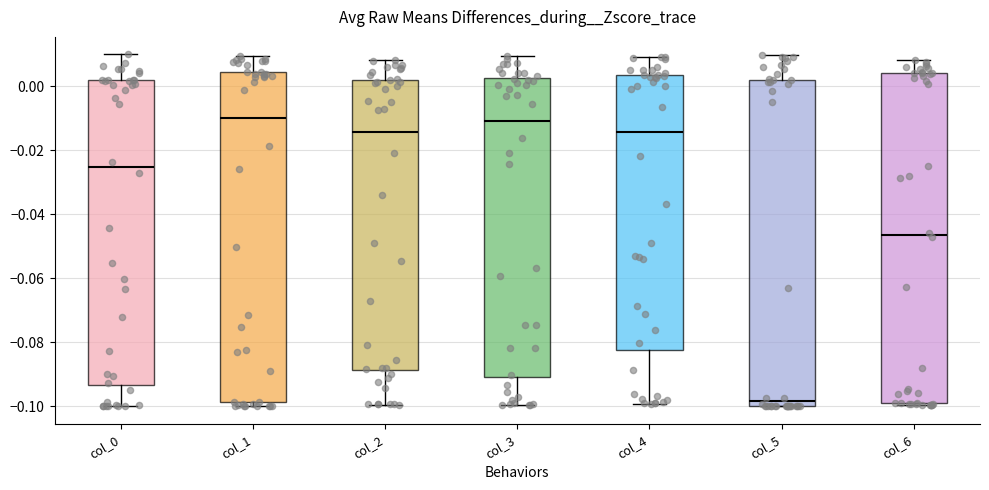

Where is the lower edge of the box for col_0 on the y-axis? The values are not printed on the chart, so give them approximately, as read against the axis.

-0.094